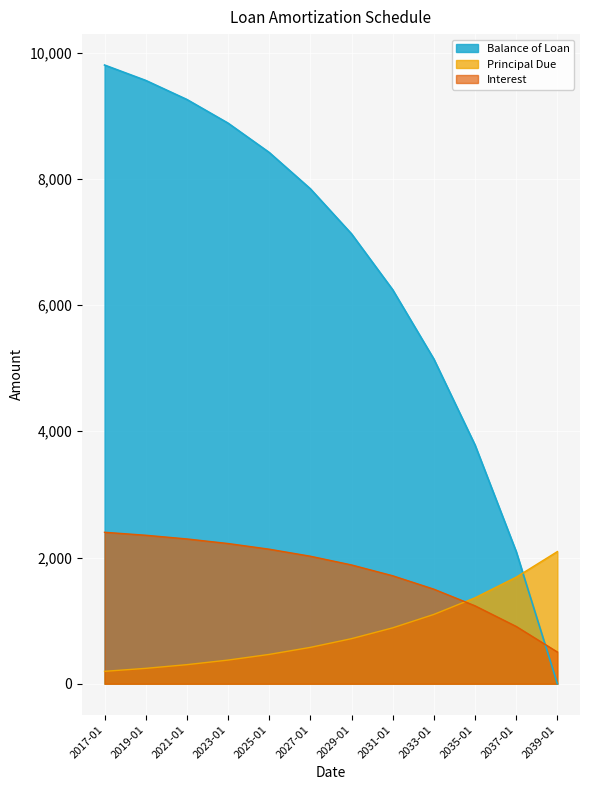

Rank the series at 2023-01 from lowest to highest value.

Principal Due, Interest, Balance of Loan